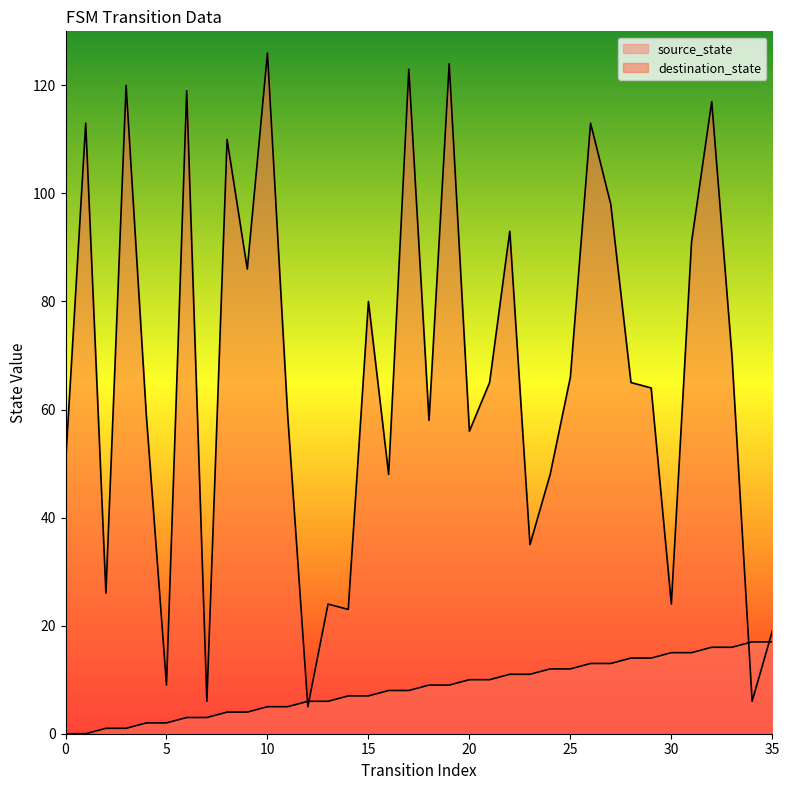

After their last crossing, which series has the higher values: destination_state or source_state?

destination_state